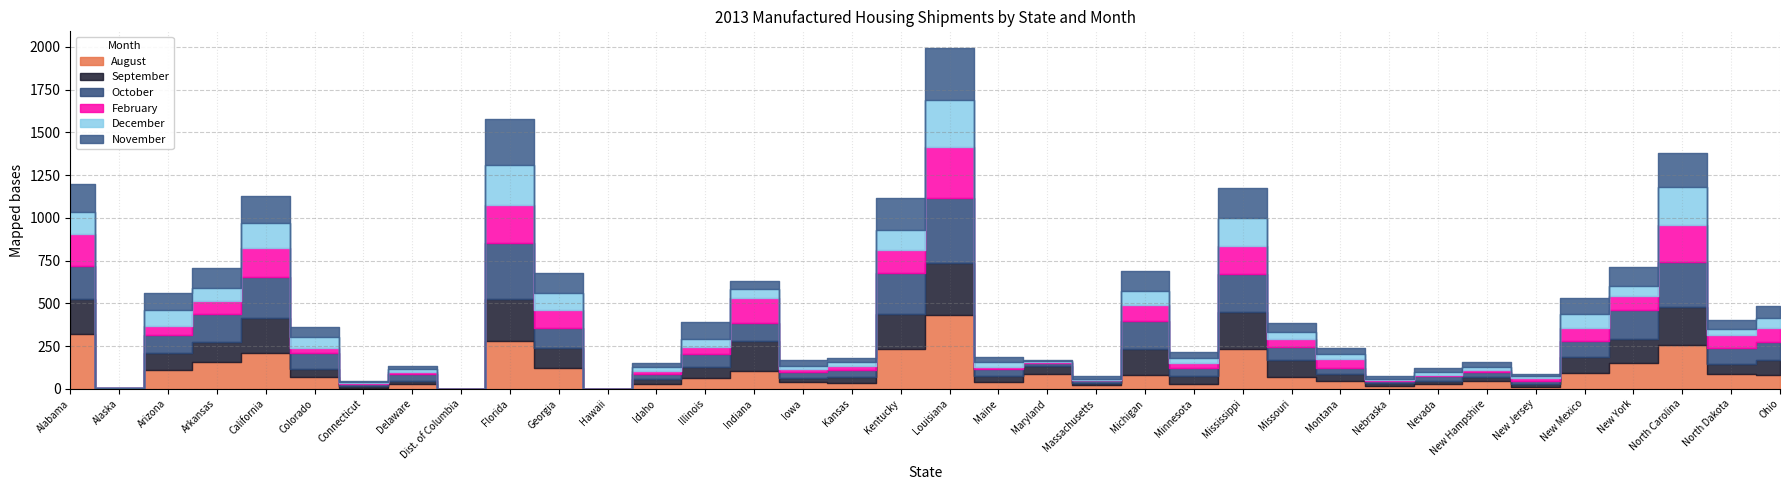

True or false: October and September cross at least once.

True